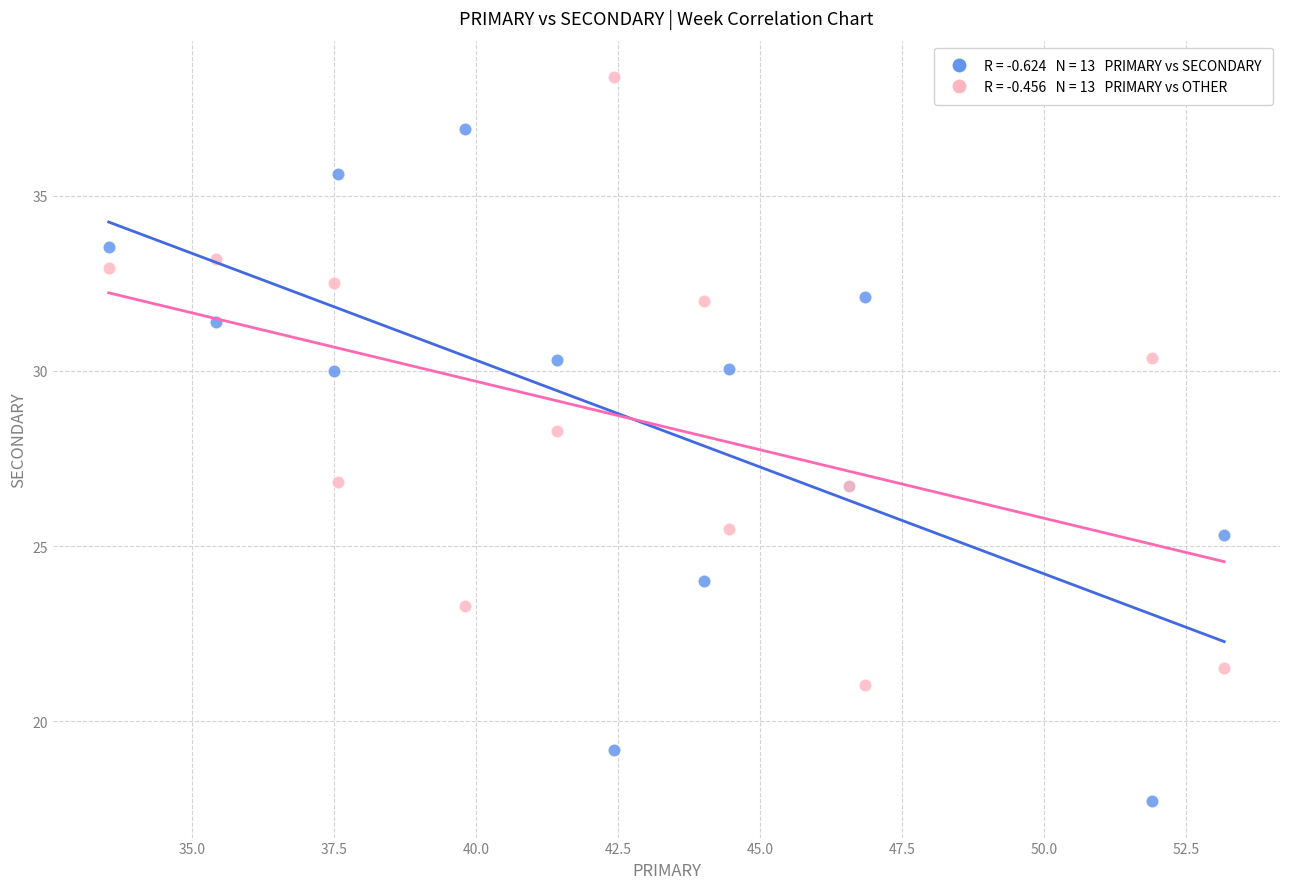

Across all series, what Y value is closest to 28?

28.3